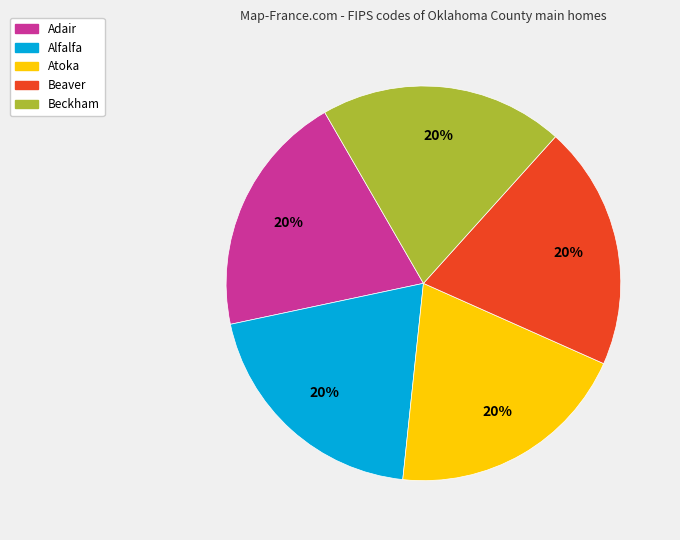

True or false: Atoka accounts for 31% of the total.

False